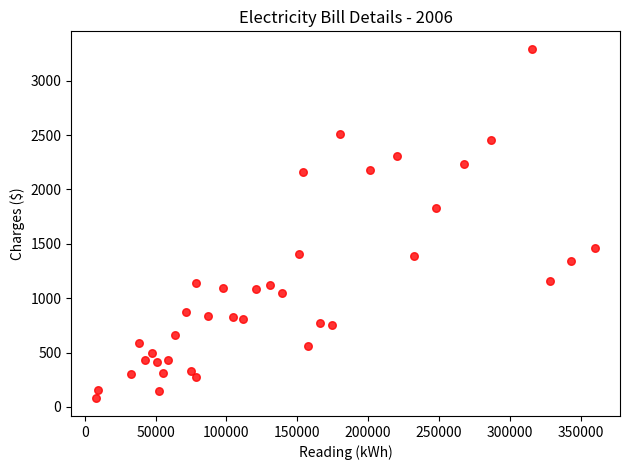

What Y value in the scatter plot is closest to 1684?

1826.4